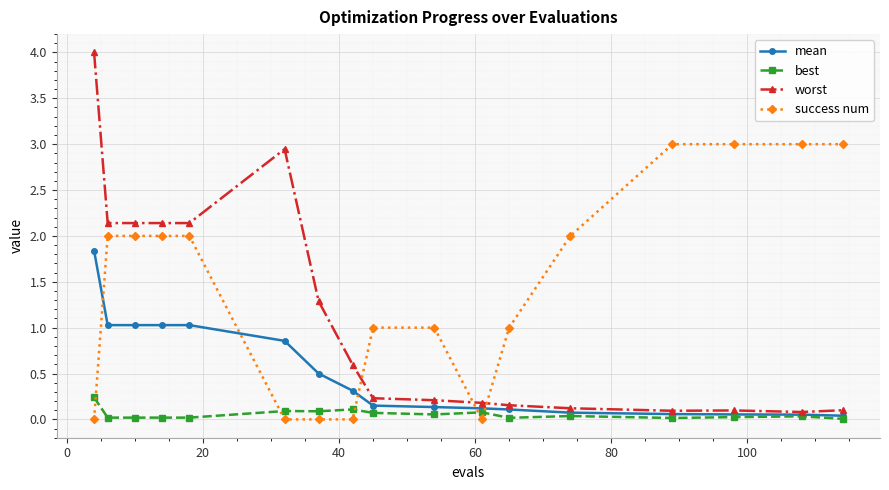

After their last crossing, which series has the higher values: worst or success num?

success num